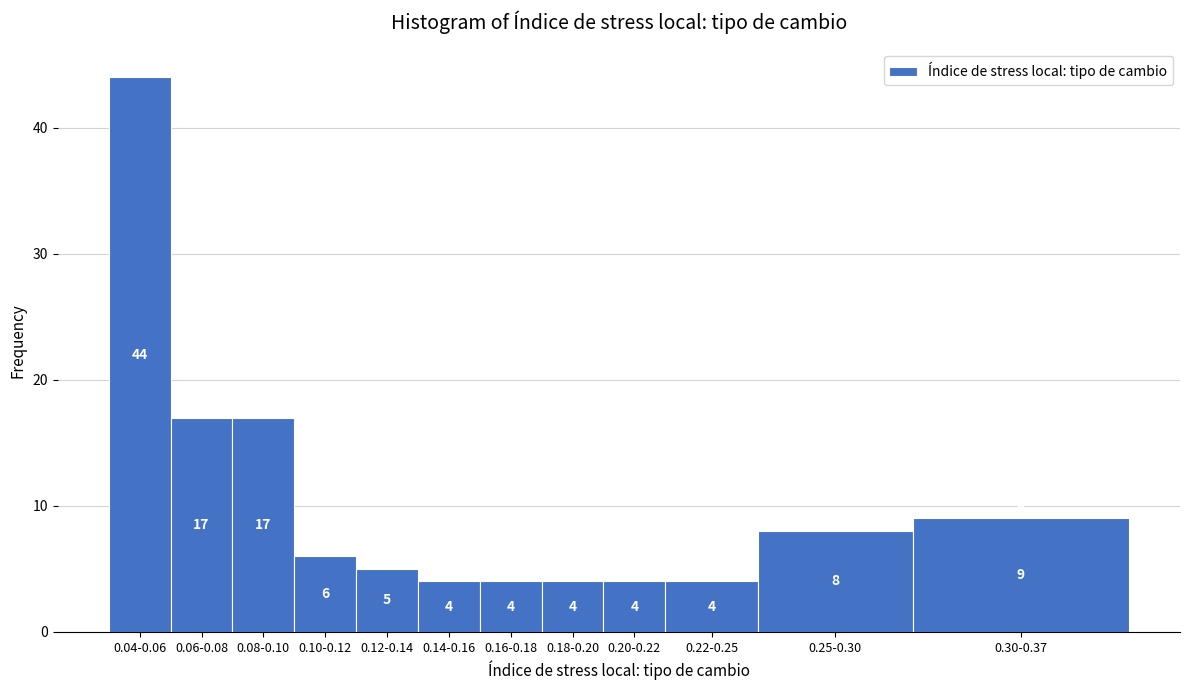

Reading left to right, transcribe all the data shown in this chart.

44	17	17	6	5	4	4	4	4	4	8	9